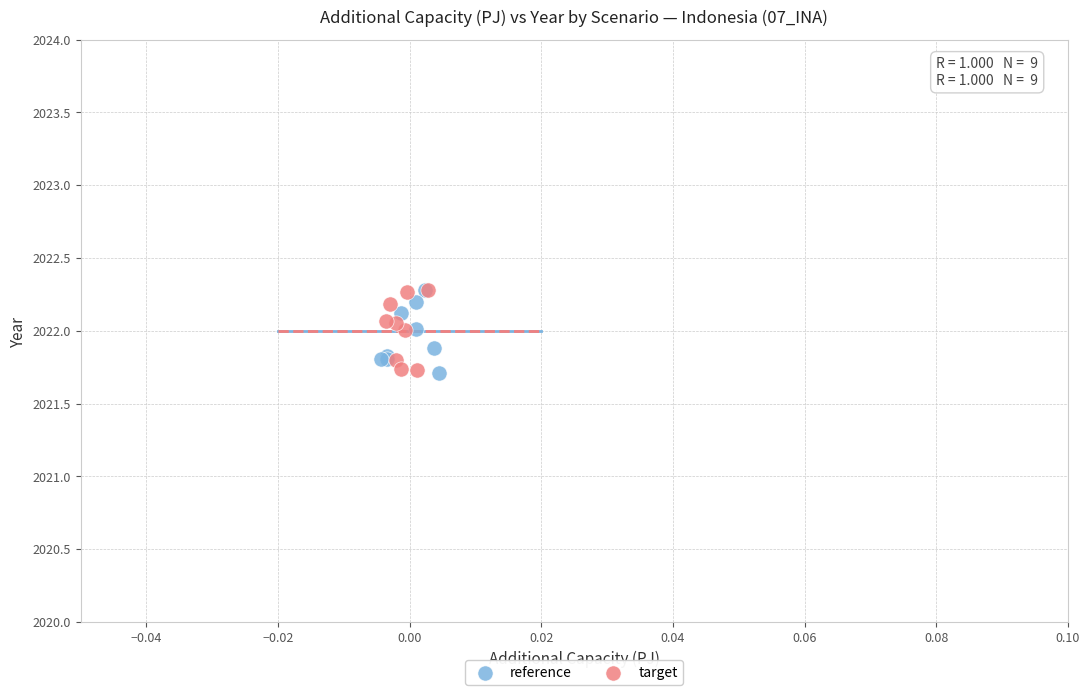

What are all the series names shown in the legend?

reference, target